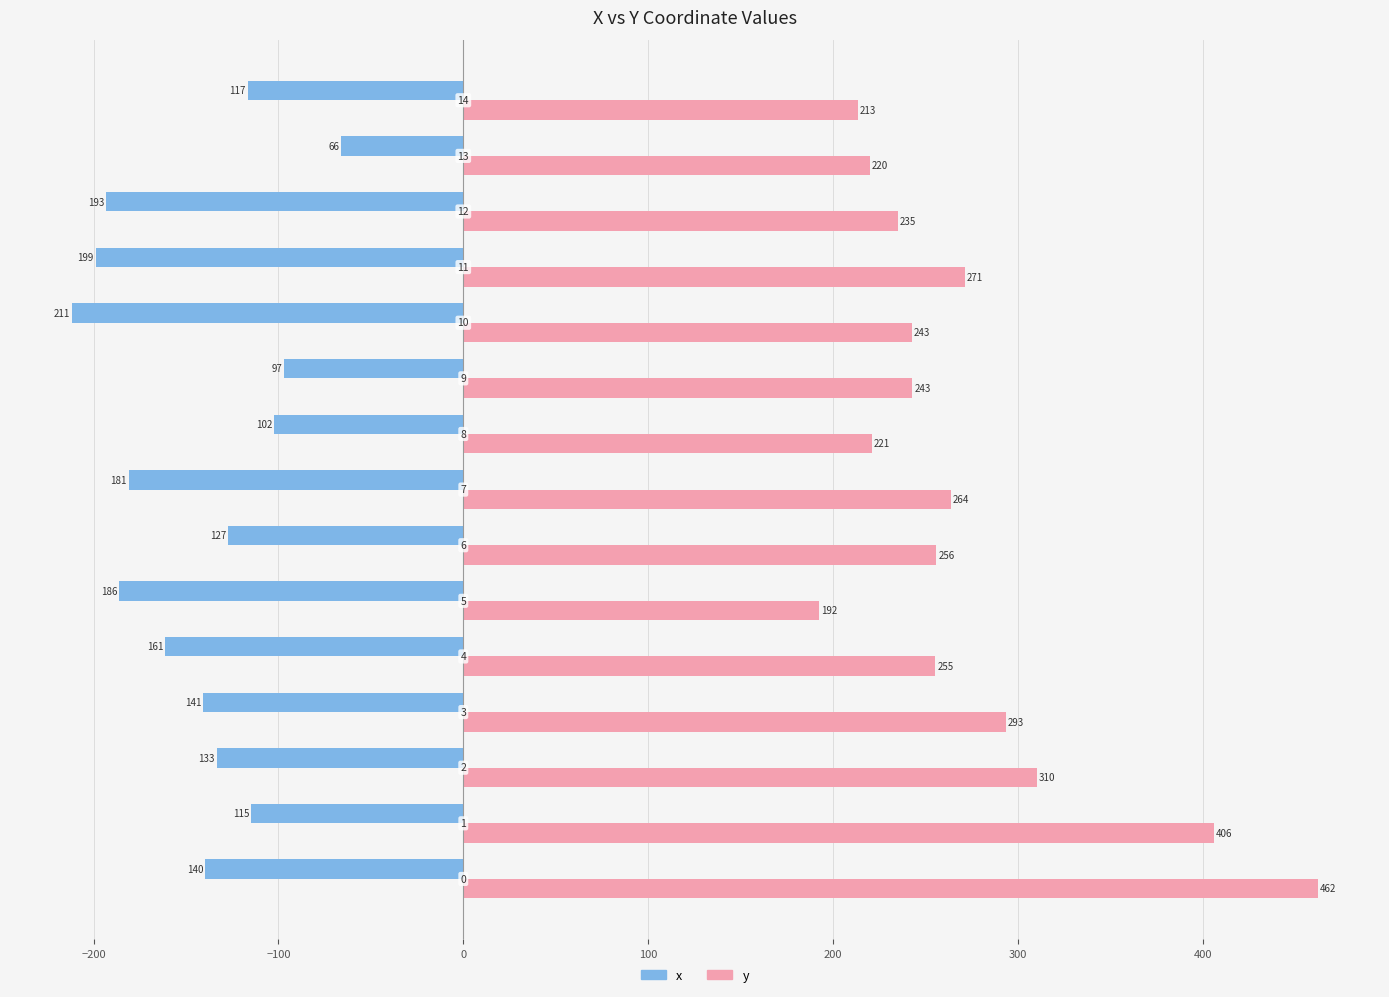

What are all the series names shown in the legend?

x, y